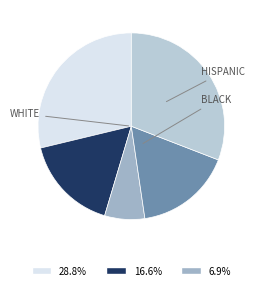

Does any single category account for the majority?

No